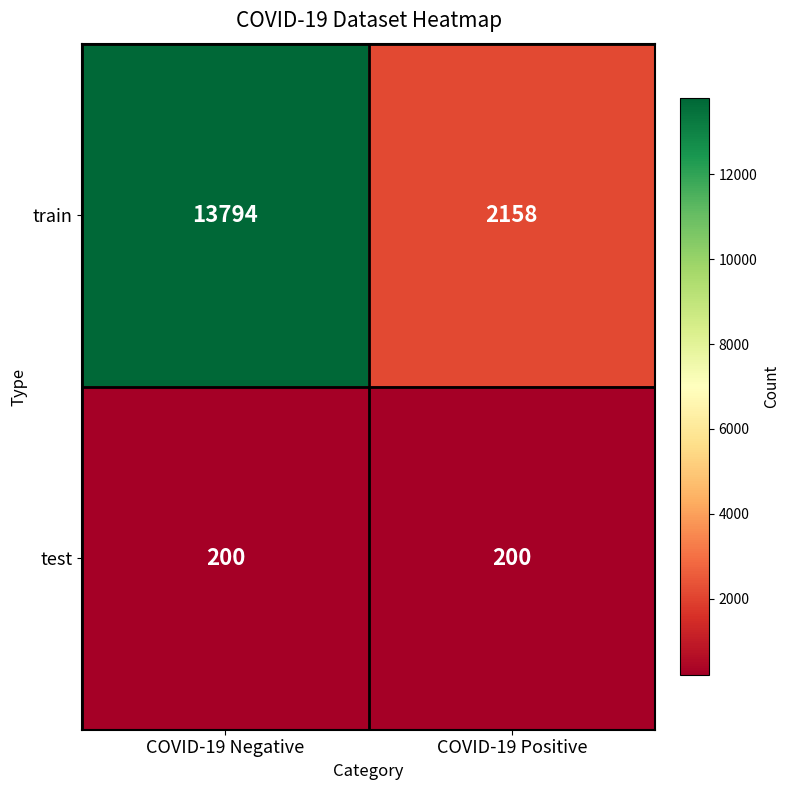

What is the minimum value shown in the chart?

200